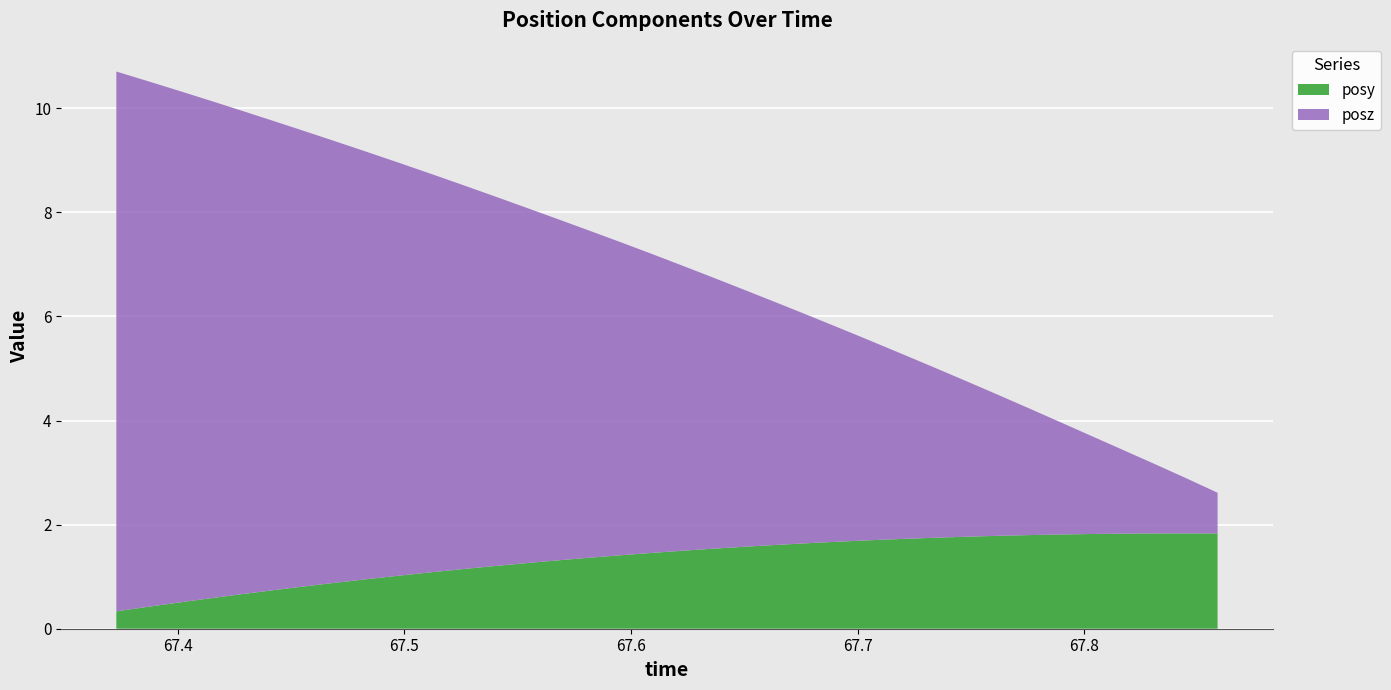

Reading right to left, what are all the values shown in this chart?

posy: 1.8	1.8	1.8	1.8	1.8	1.8	1.8	1.8	1.8	1.7	1.7	1.7	1.7	1.6	1.6	1.6	1.5	1.5	1.5	1.4	1.4	1.3	1.3	1.2	1.1	1.1	1.0	1.0	0.9	0.8	0.7	0.7	0.6	0.5	0.4	0.3
posz: 0.8	1.1	1.3	1.6	1.9	2.2	2.4	2.7	3.0	3.3	3.6	3.8	4.1	4.4	4.6	4.9	5.2	5.5	5.8	6.0	6.3	6.6	6.8	7.1	7.4	7.7	7.9	8.2	8.5	8.7	9.0	9.3	9.6	9.8	10.1	10.4